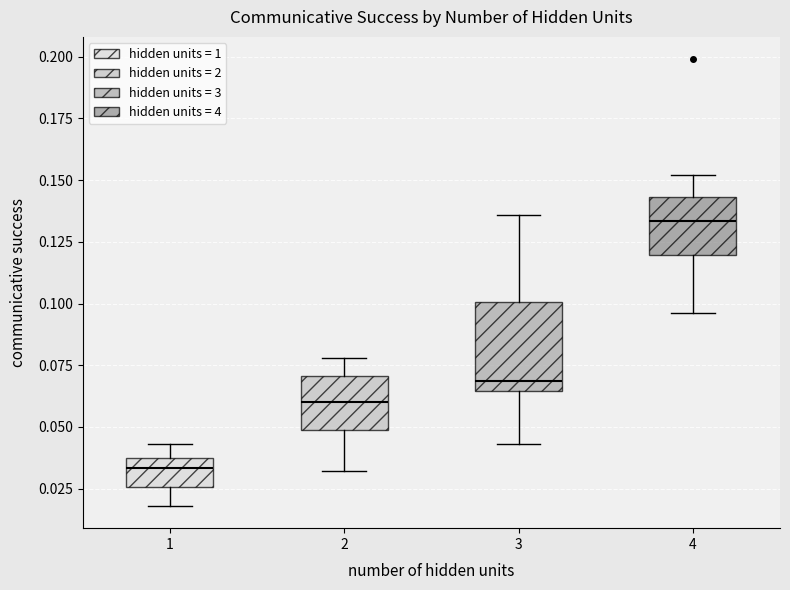

Reading left to right, read every box against the y-axis: the position of its median line, the range the box covers, and the ends of its whiskers. The values are not printed on the chart, so give them approximately, as read against the axis.

1: median 0.035 (just below the box's upper edge), box 0.025 to 0.035, whiskers 0.020 to 0.045
2: median 0.060, box 0.050 to 0.070, whiskers 0.030 to 0.080
3: median 0.070, box 0.065 to 0.100, whiskers 0.045 to 0.135
4: median 0.135, box 0.120 to 0.145, whiskers 0.095 to 0.150